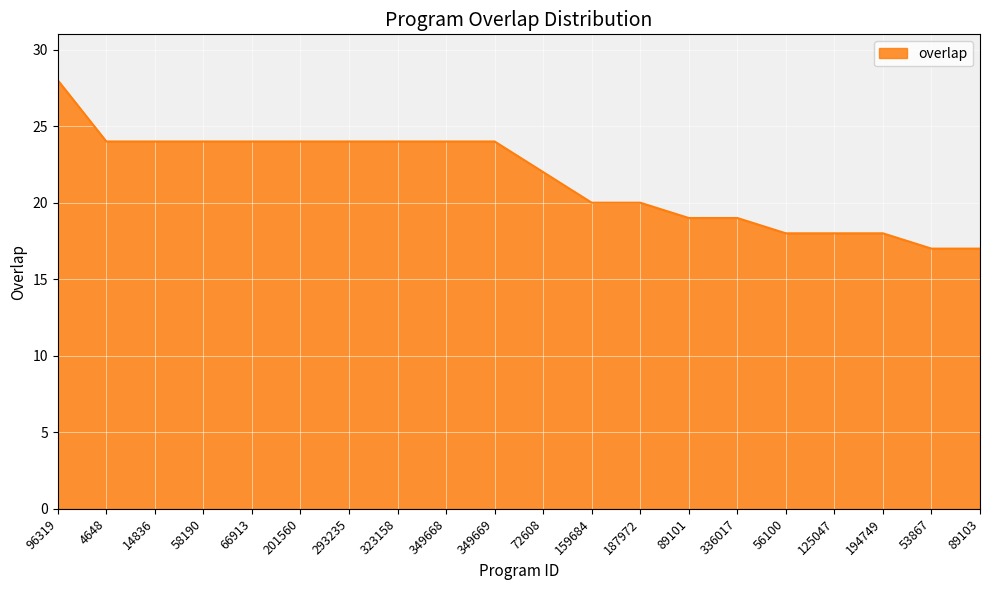

What is the change in value from 293235 to 89103?

-7